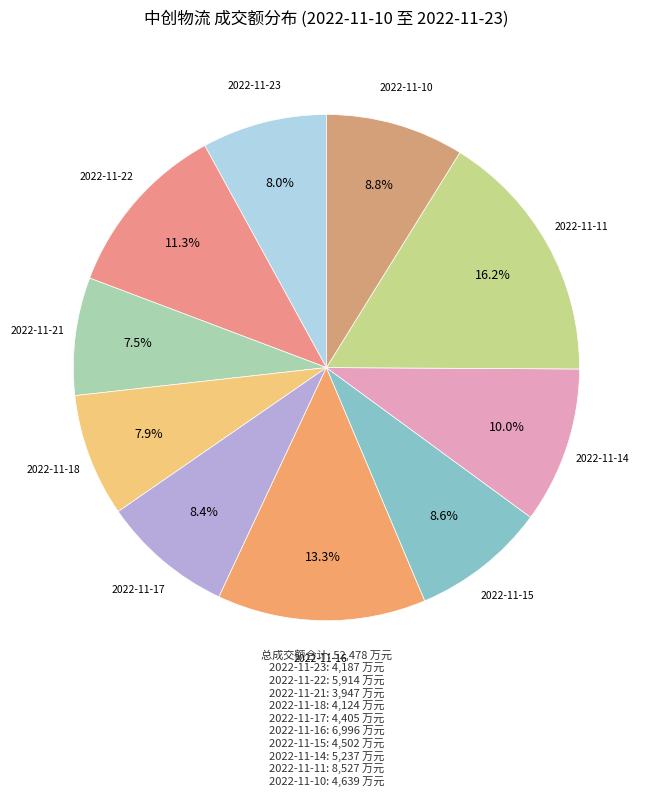

How many slices are in this pie chart?

10